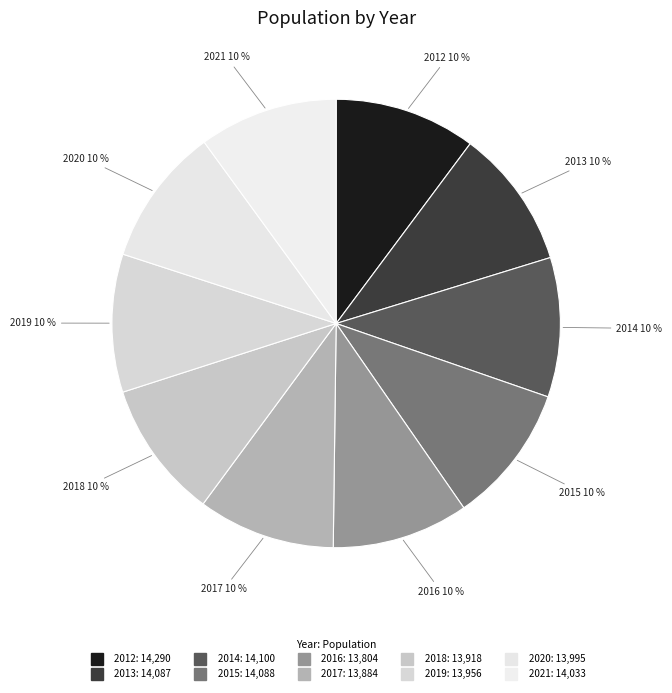

Is it true that 2016 is 24% of the pie?

False